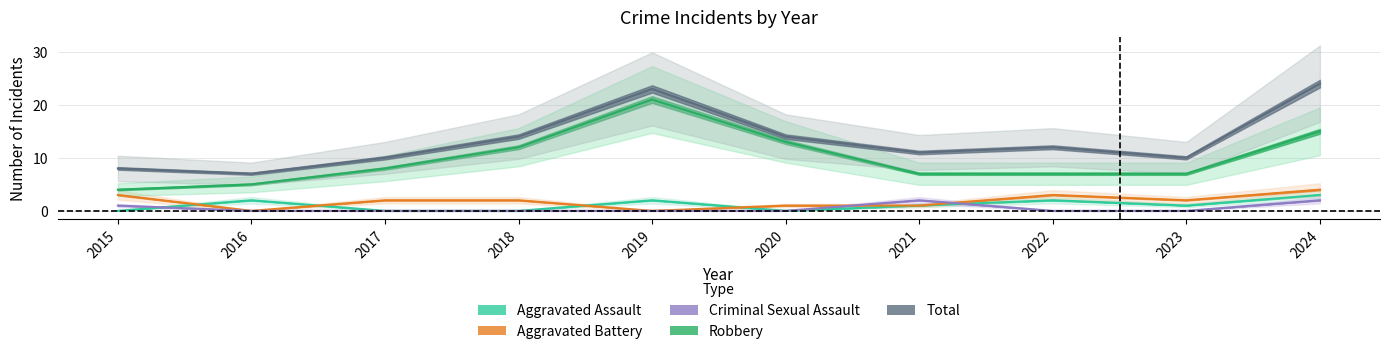

How many lines are shown in the chart?

5